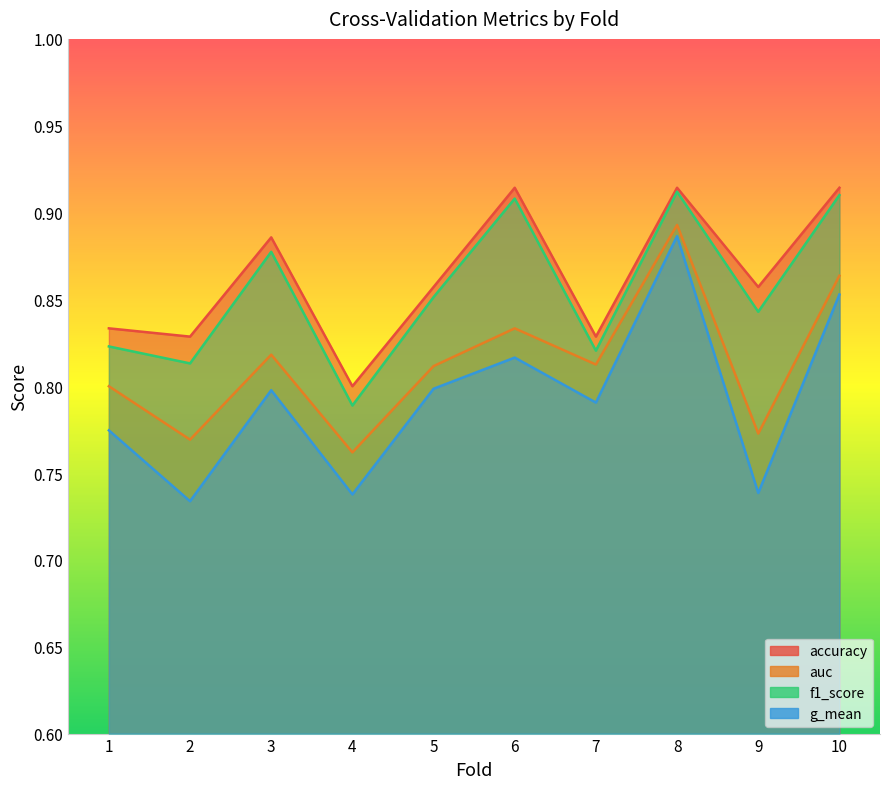

True or false: accuracy and f1_score cross at least once.

False